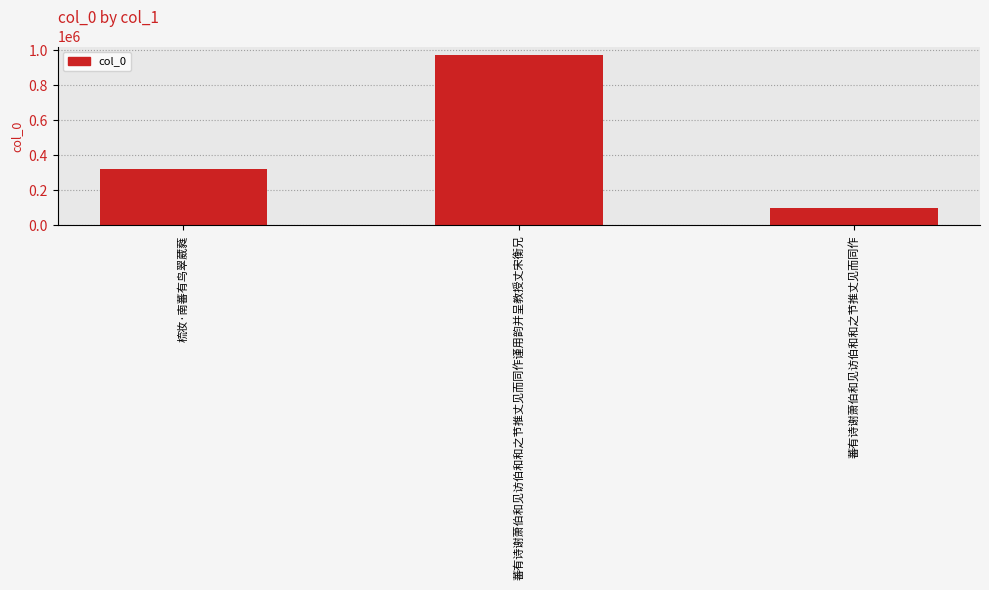

Reading left to right, list all the values displayed in this chart.

324921	973540	97448